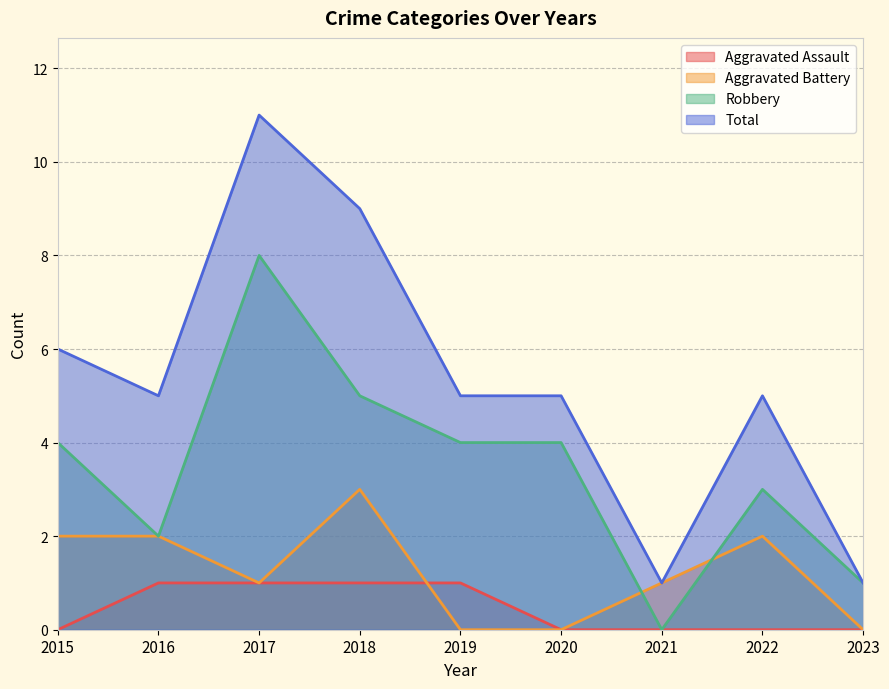

List the series in order of their overall mean, lowest first.

Aggravated Assault, Aggravated Battery, Robbery, Total